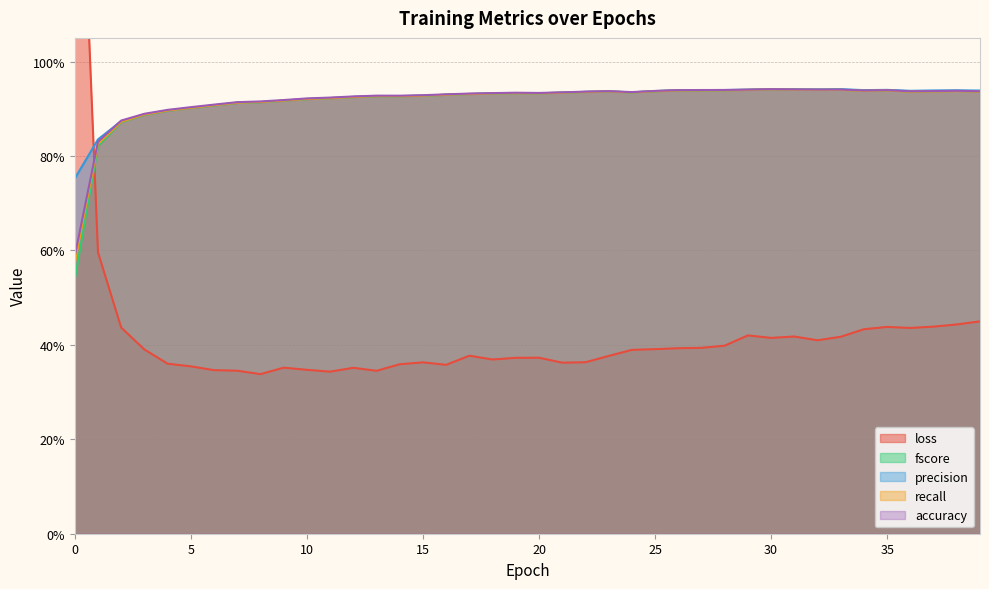

What is the approximate value of loss at 16?

0.4